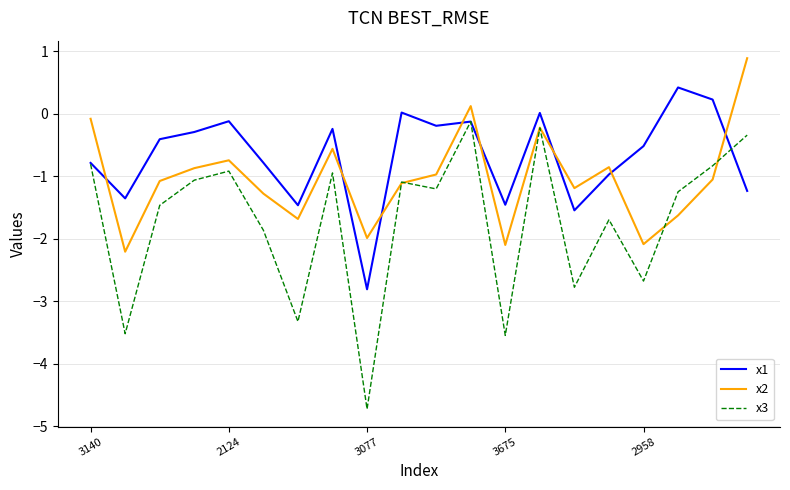

What is the sum of all x2 values?

-20.7